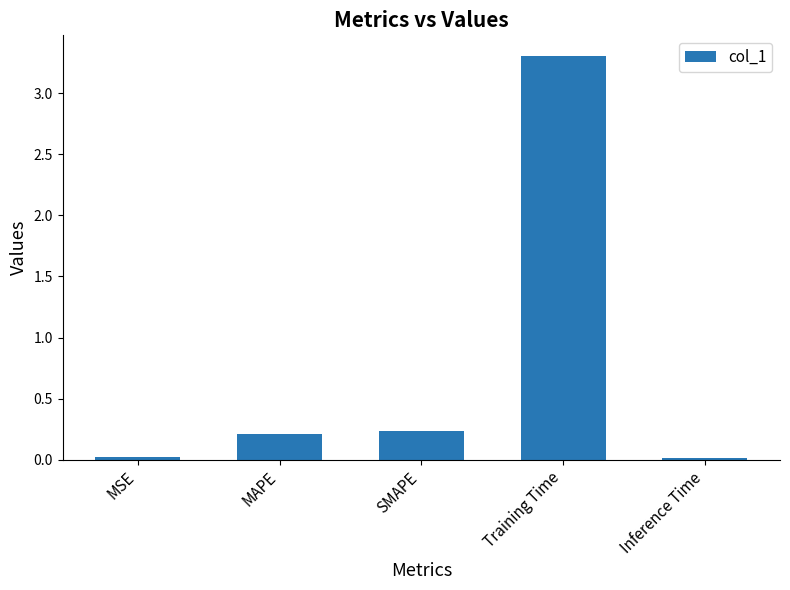

Which has a higher value, Training Time or MAPE?

Training Time